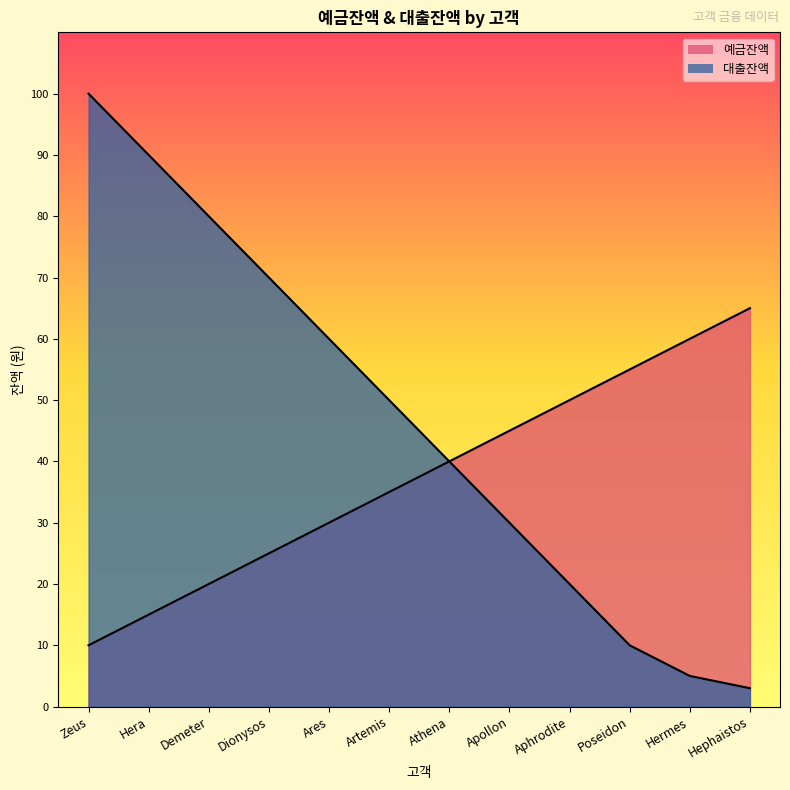

Which series has the widest spread of values?

대출잔액